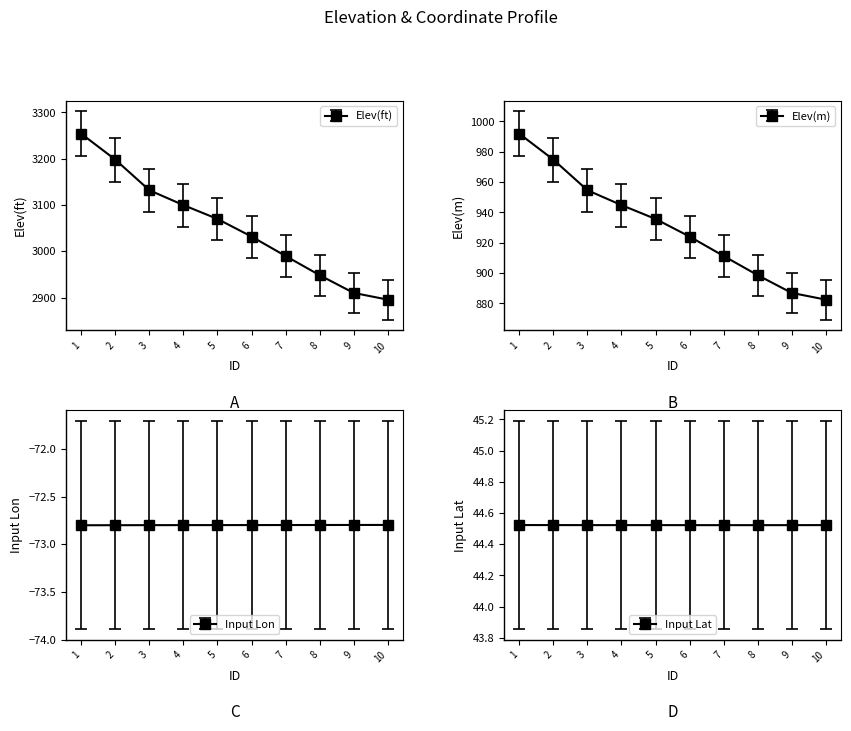

What is the difference between the Elev(ft) values at 3 and 6?

100.1